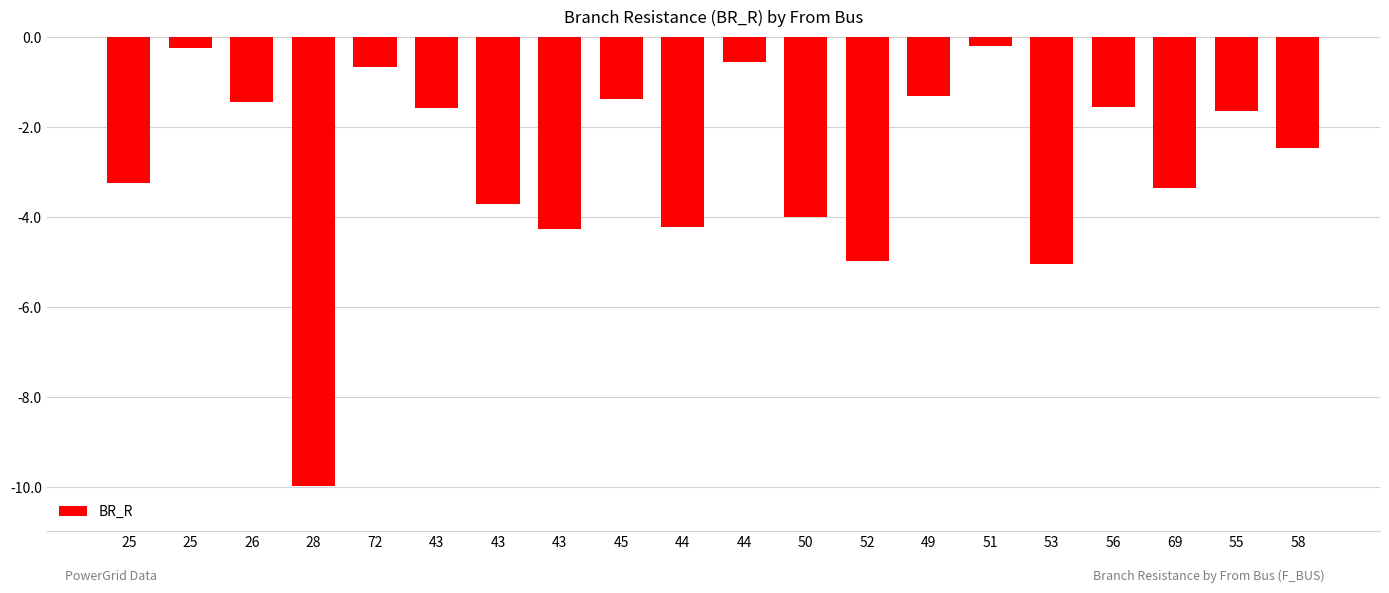

Rank the categories by value from highest to lowest.

51, 25, 44, 72, 49, 45, 26, 56, 43, 55, 58, 25, 69, 43, 50, 44, 43, 52, 53, 28